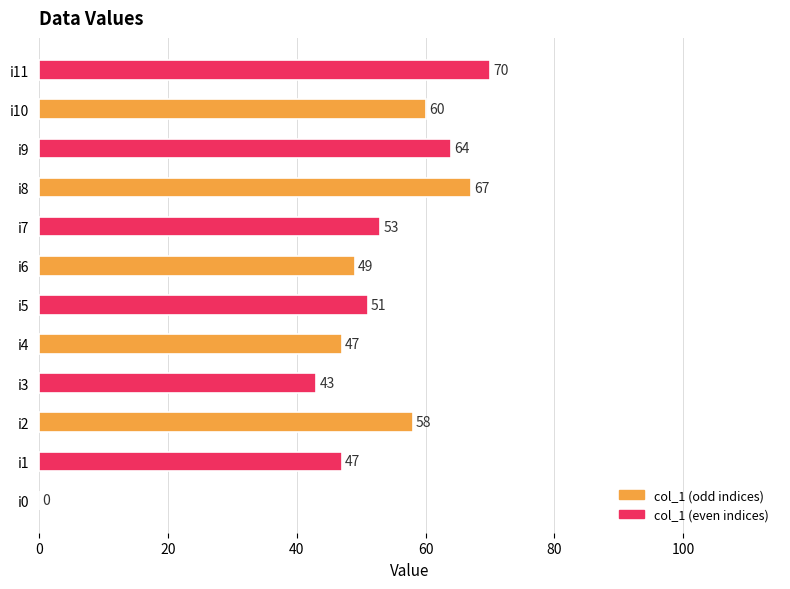

Where is the data nearest to the value 35?

i3